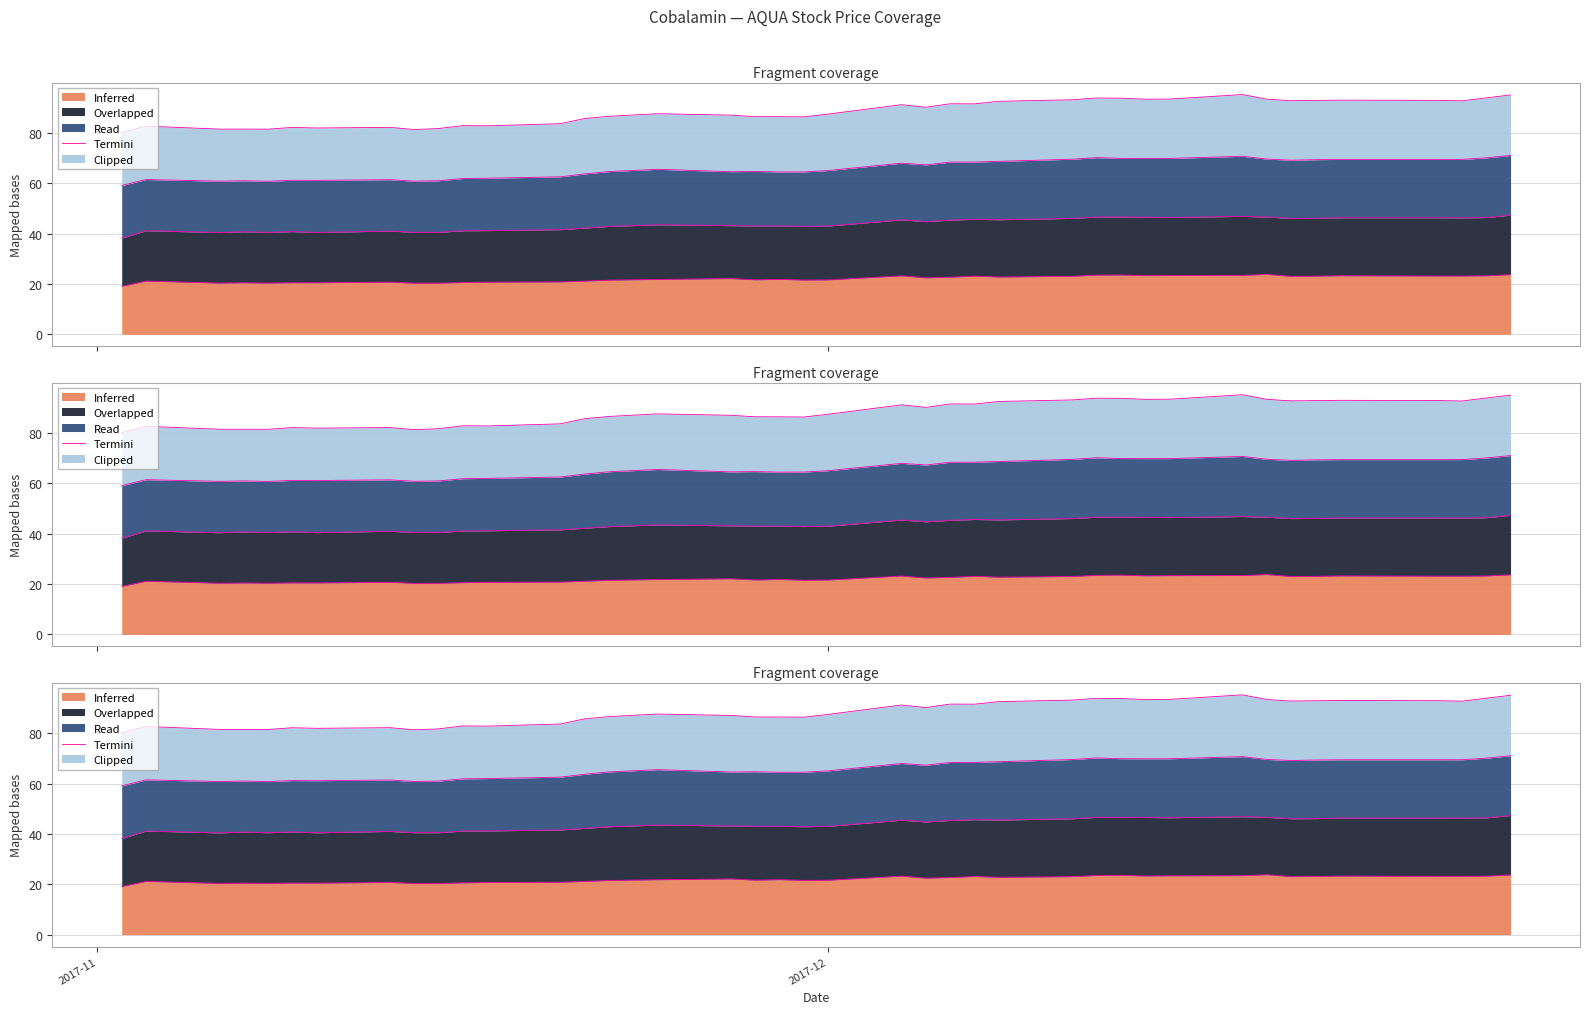

Is it true that the value at 15 is 30.5?

False